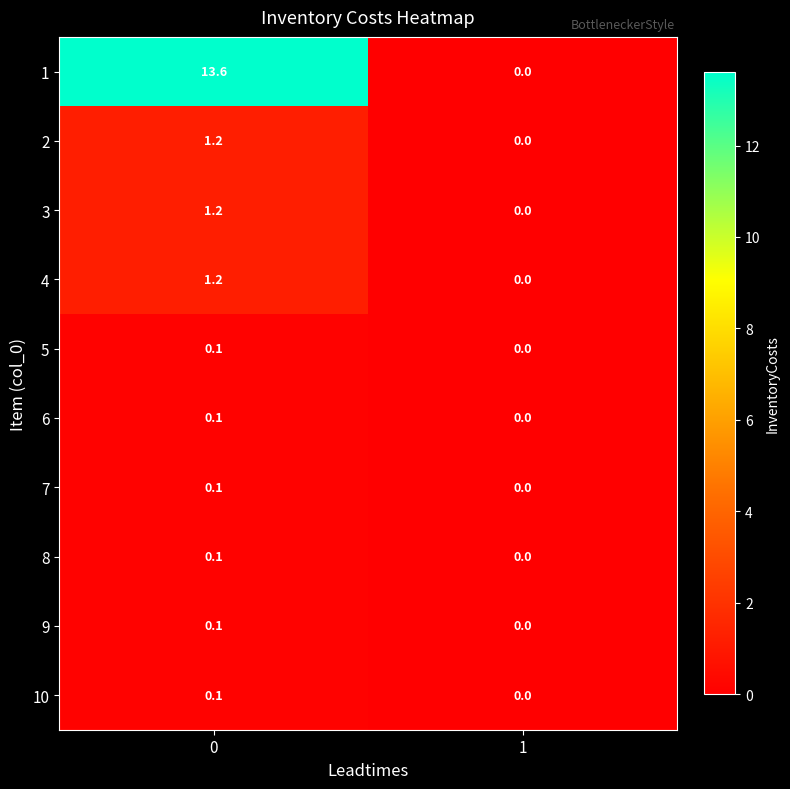

How many data points does each series have?

2